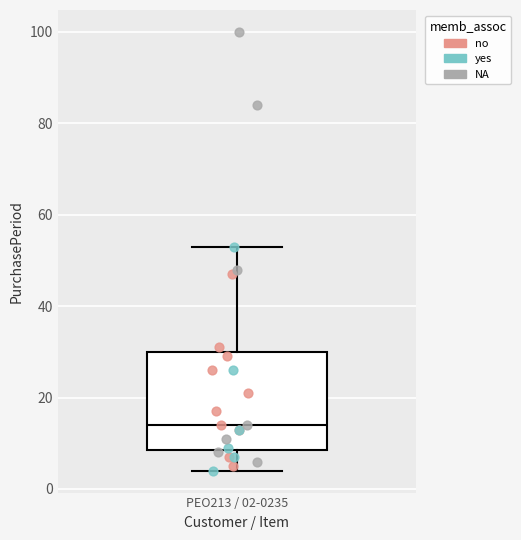

Read this box plot against the y-axis: the position of the median line, the range covered by the box, and the ends of both whiskers. The values are not printed on the chart, so give them approximately, as read against the axis.

median 14, box 8 to 30, whiskers 4 to 54